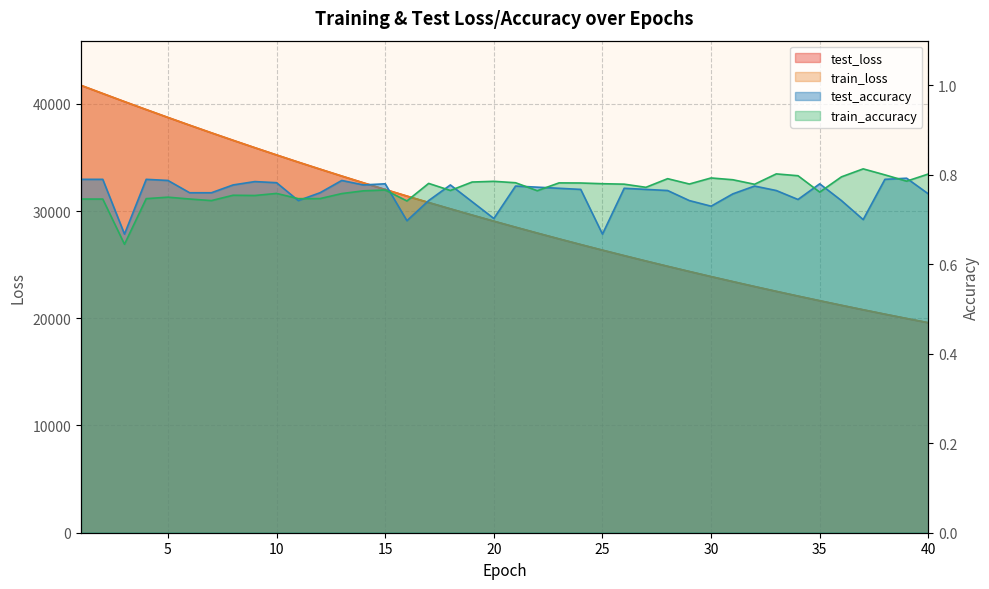

Where is the first local minimum for train_accuracy?

3